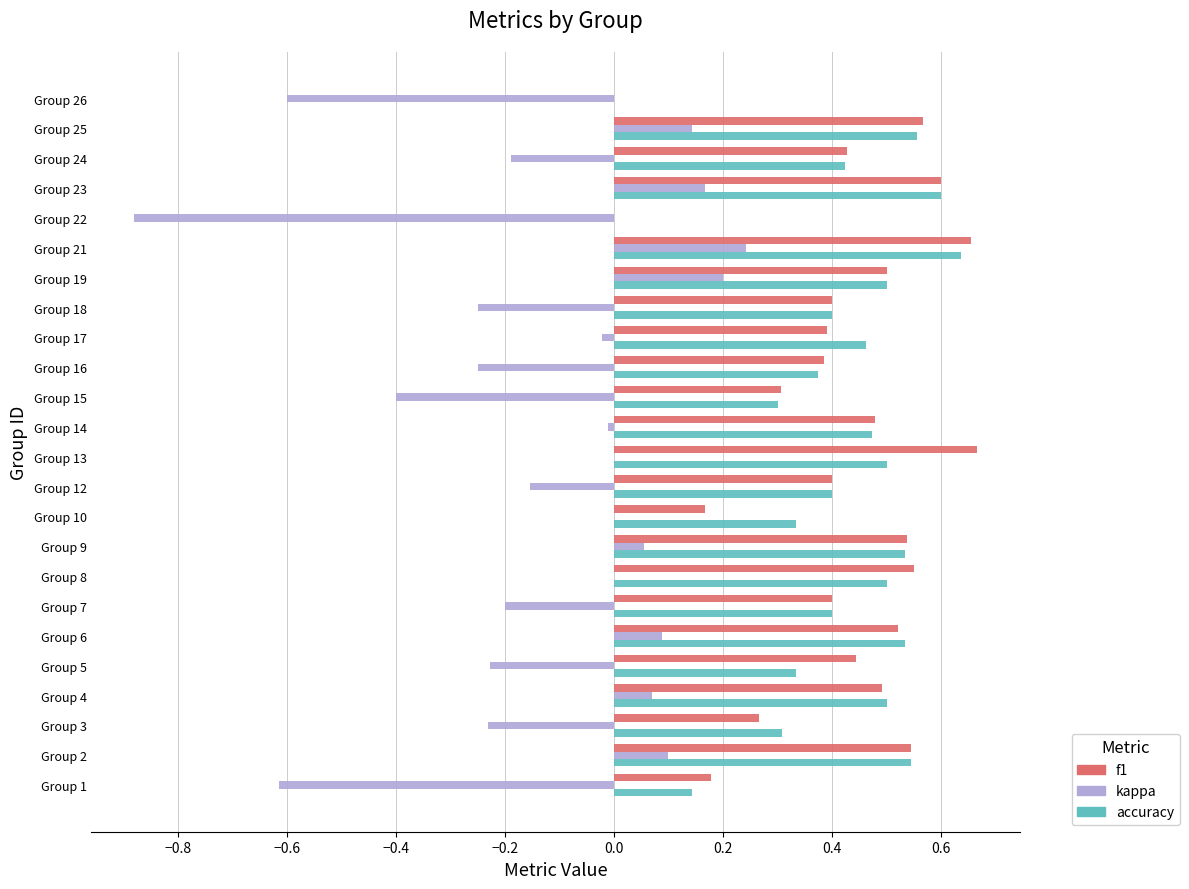

At which category is the sum across all series the highest?

Group 21